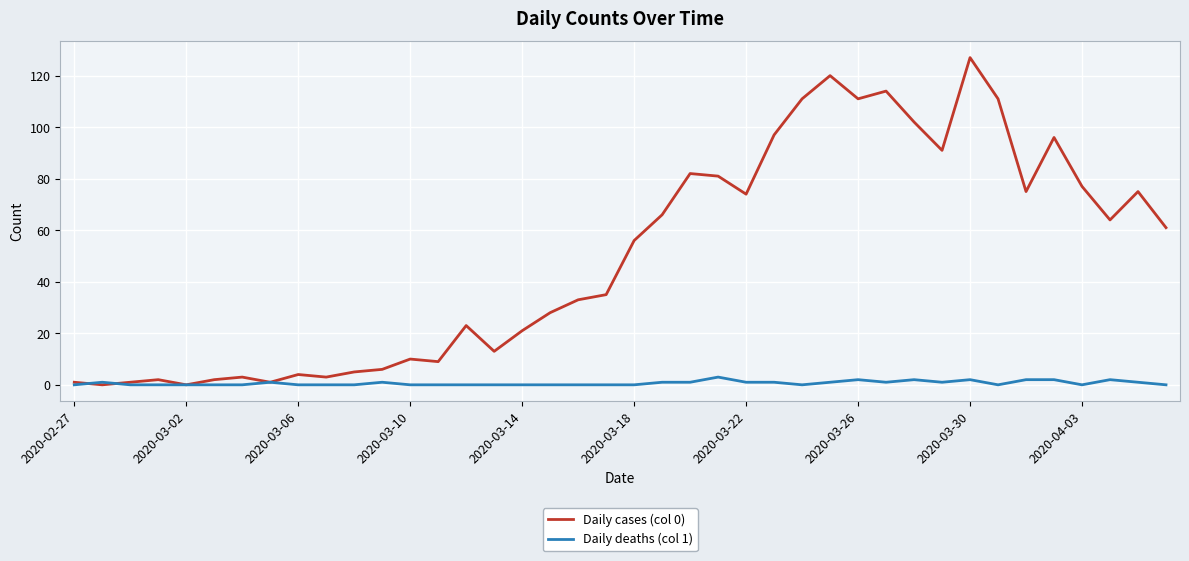

Which series has the widest spread of values?

Daily cases (col 0)